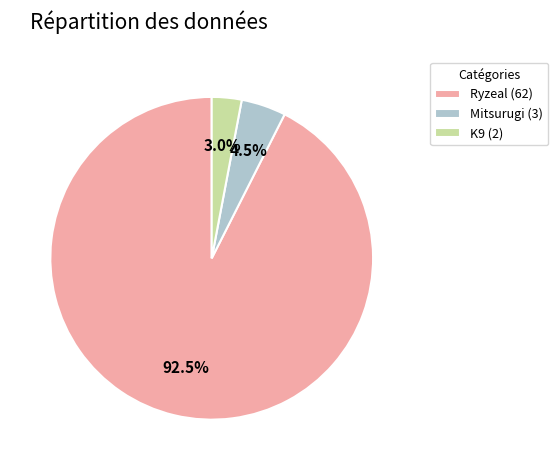

Which slice represents more than half of the pie?

Ryzeal